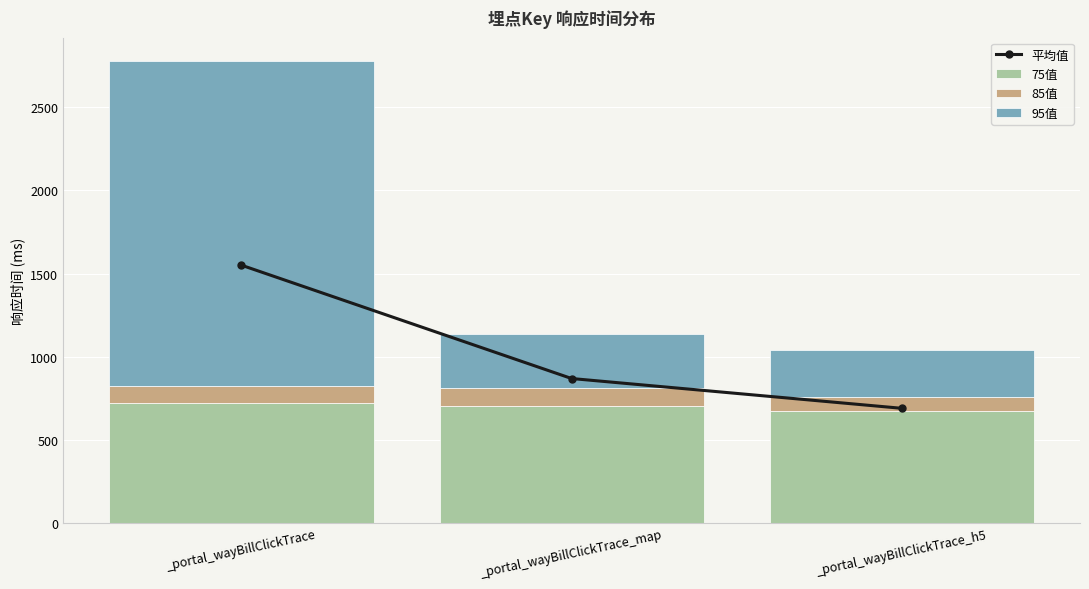

Which series has the largest range (max minus min)?

95值